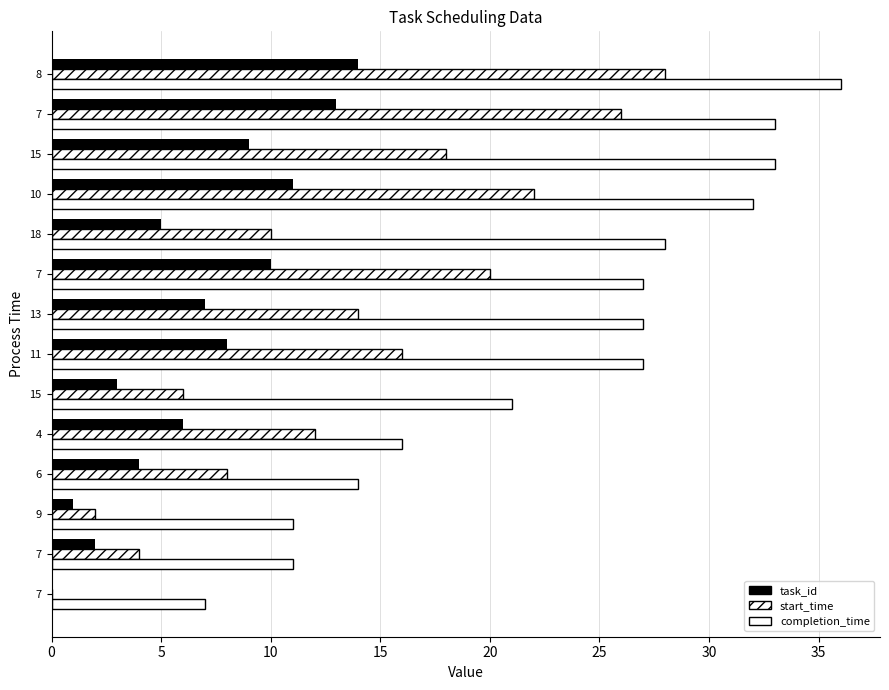

How many distinct data groups are displayed?

3